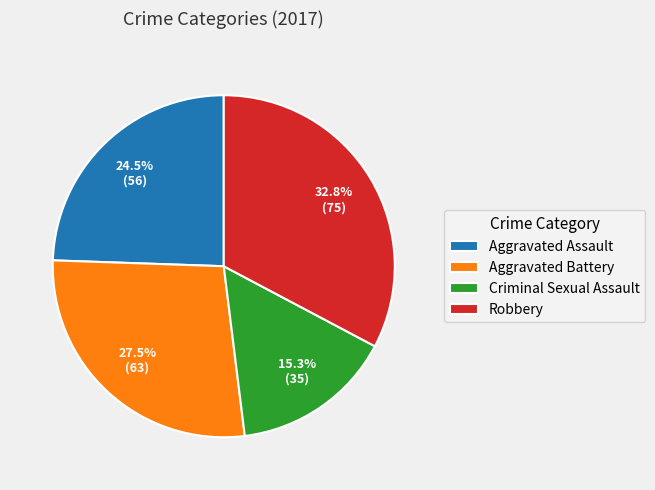

How many segments does this pie chart have?

4